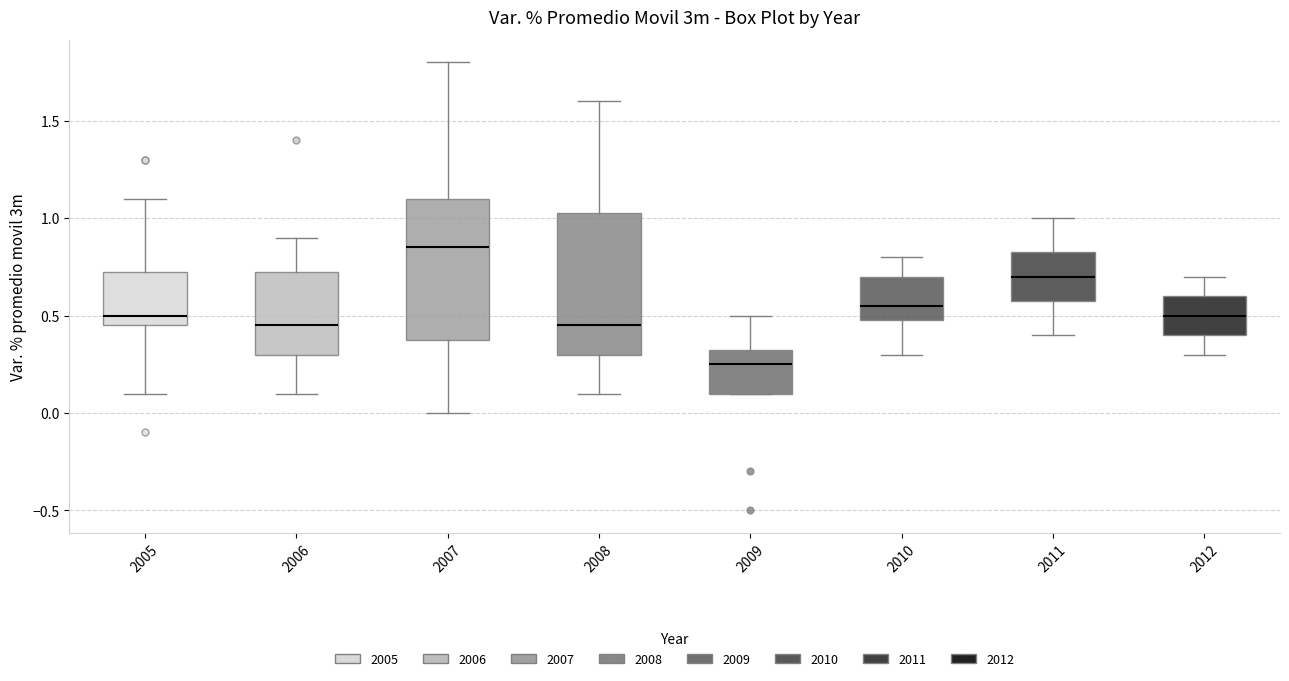

Which box's median line is the highest?

2007